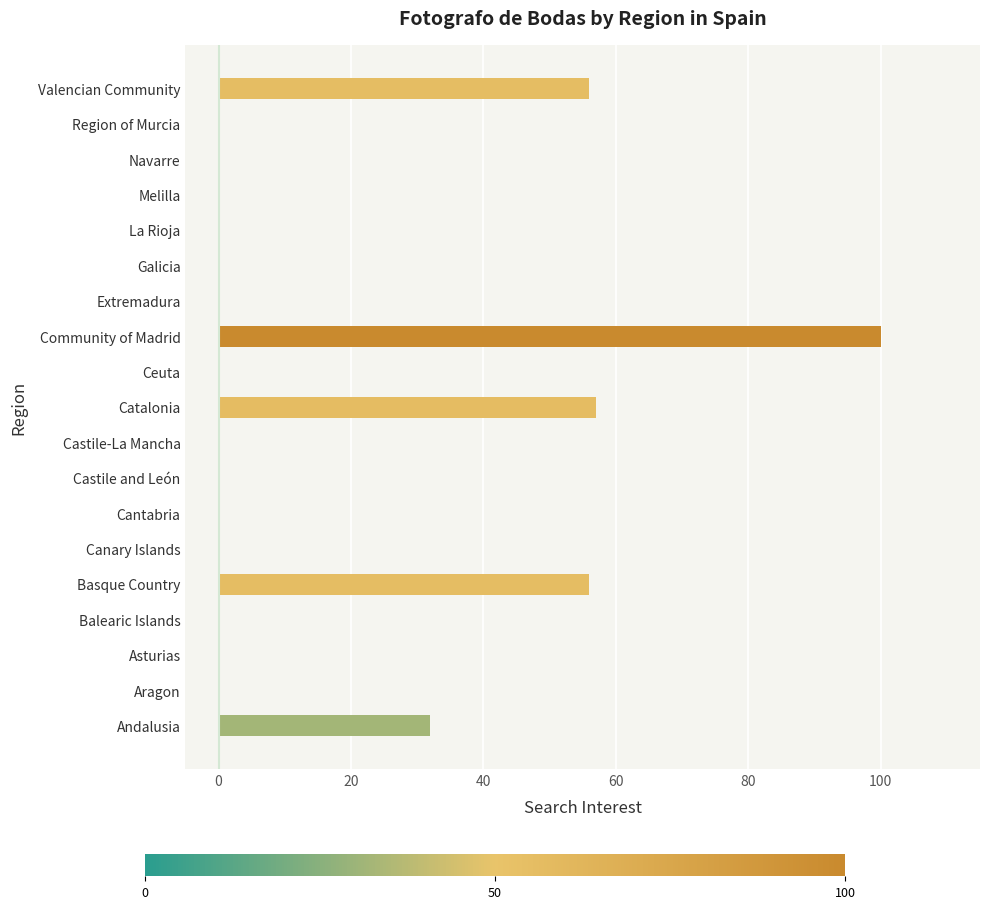

Which has a higher value, Region of Murcia or Valencian Community?

Valencian Community